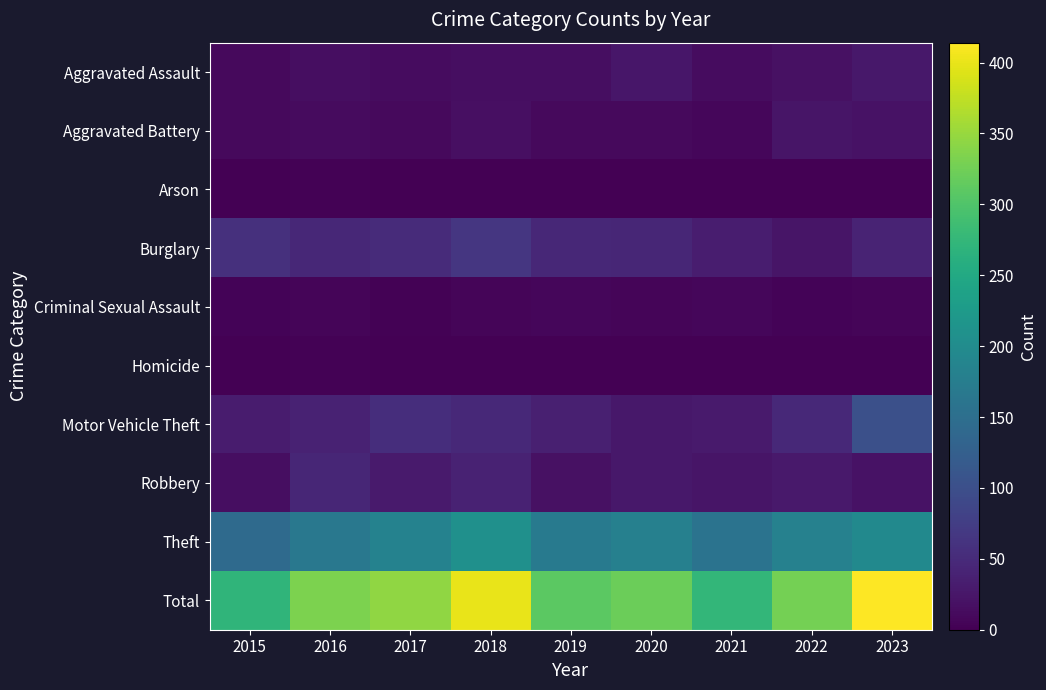

How many data points in Criminal Sexual Assault are above 5?

4